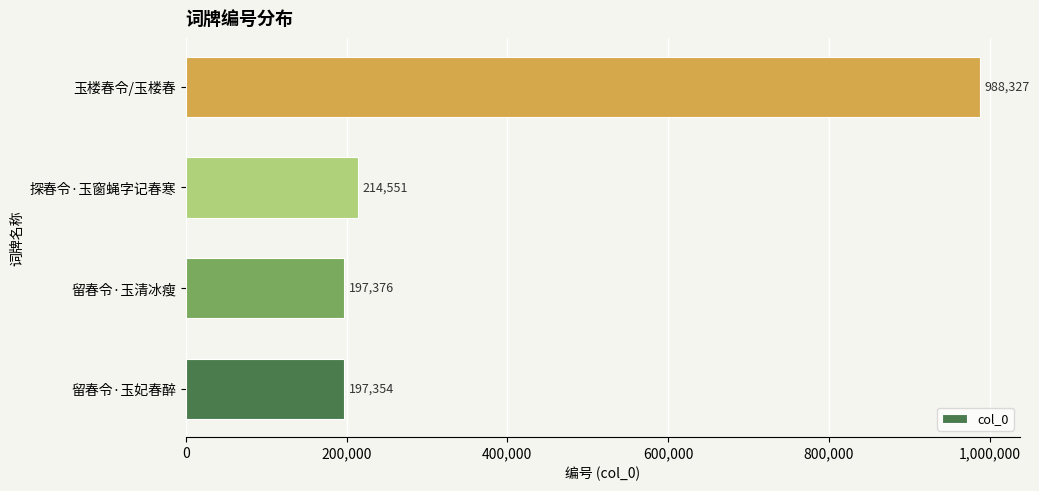

What is the difference between the second highest and second lowest values?

17175